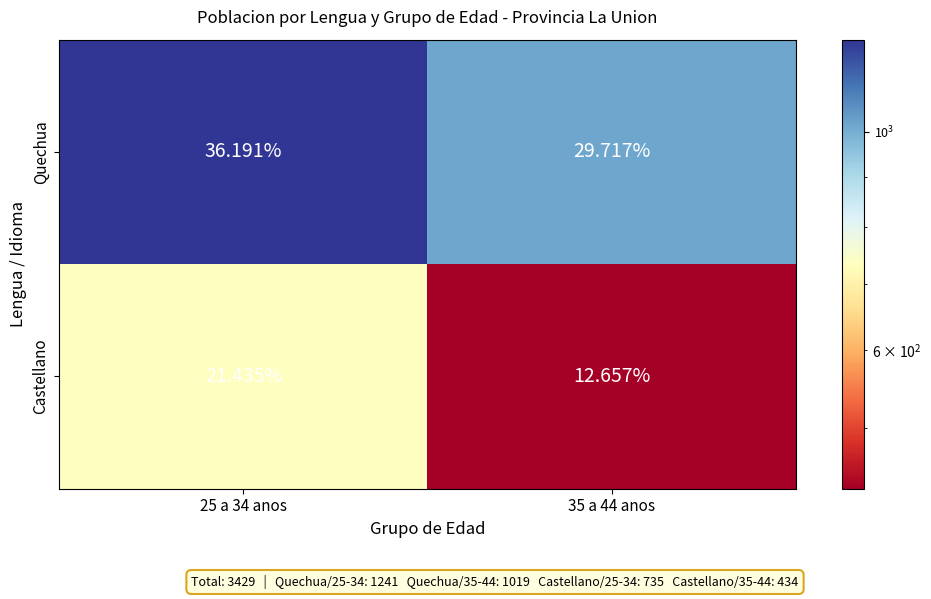

Which label corresponds to the smallest value in the chart?

35 a 44 anos